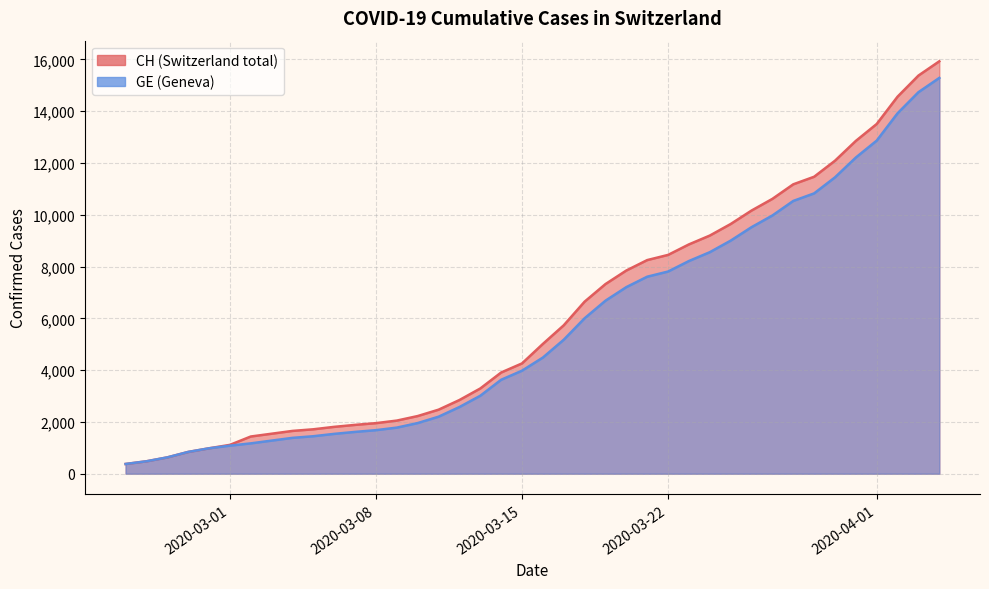

What are all the series names shown in the legend?

CH, GE